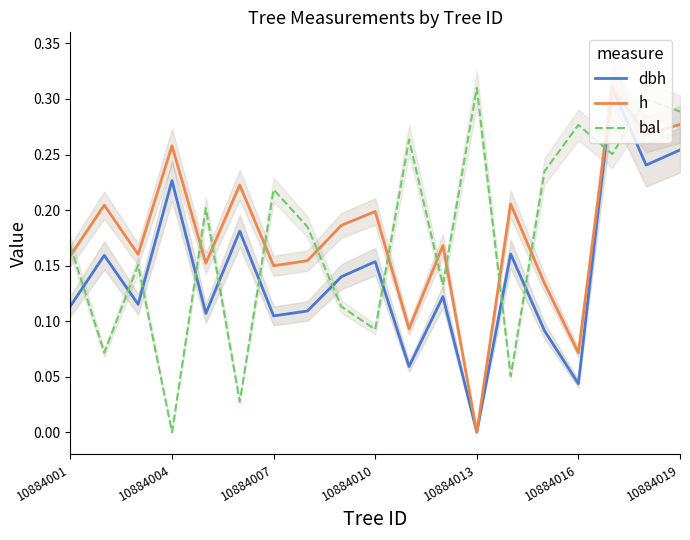

Which category has the highest value in the bal series?

10884013